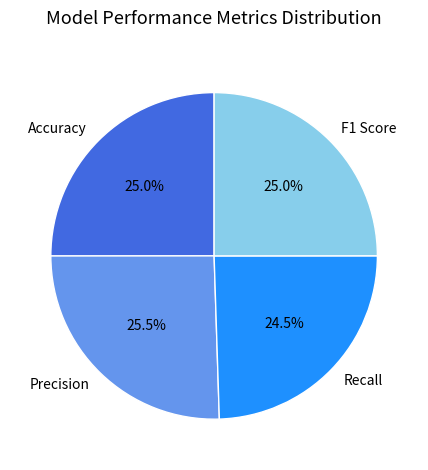

Count the number of slices in the pie.

4